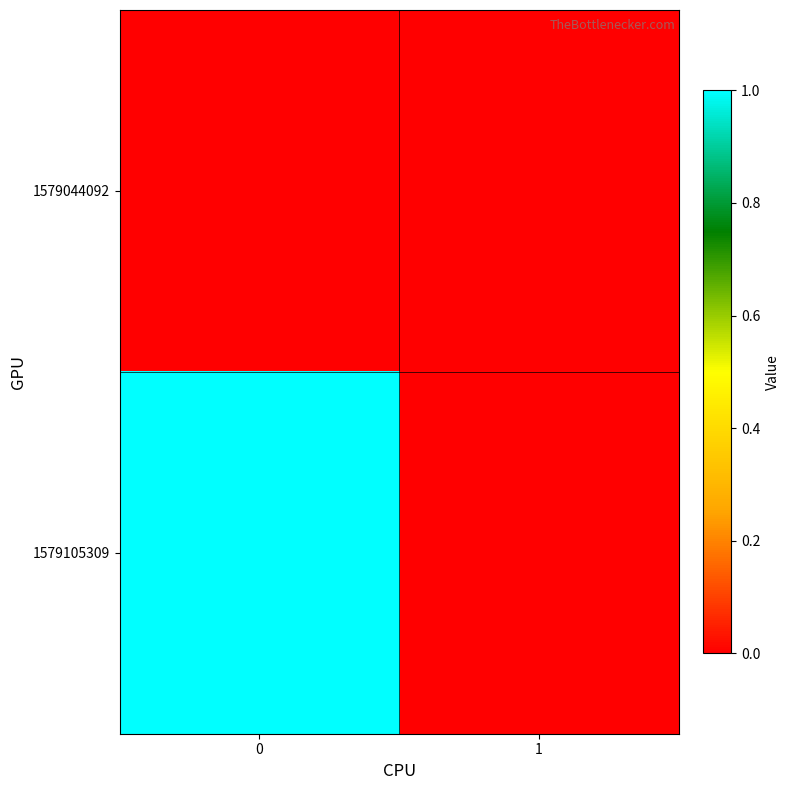

What is the spread (max minus min) of values at 0?

1